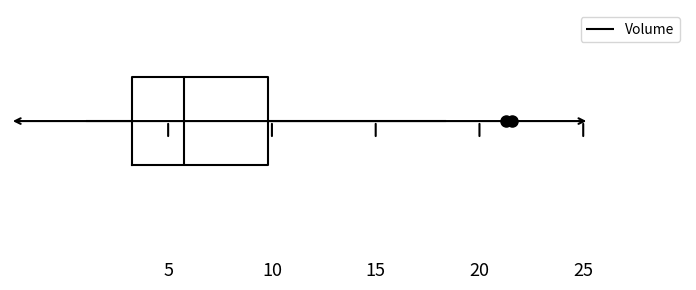

Read this box plot against the x-axis: the position of the median line, the range covered by the box, and the ends of both whiskers. The values are not printed on the chart, so give them approximately, as read against the axis.

median 6.0, box 3.5 to 10.0, whiskers 1.0 to 18.5